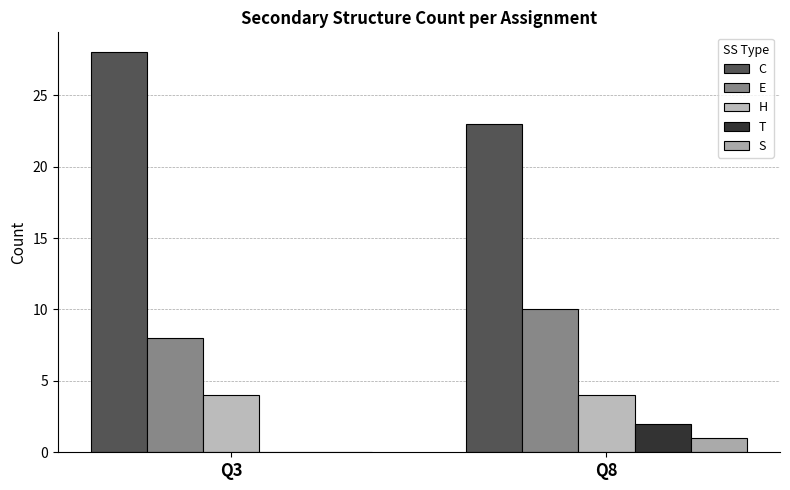

List the labels in order of E value, largest first.

Q8, Q3